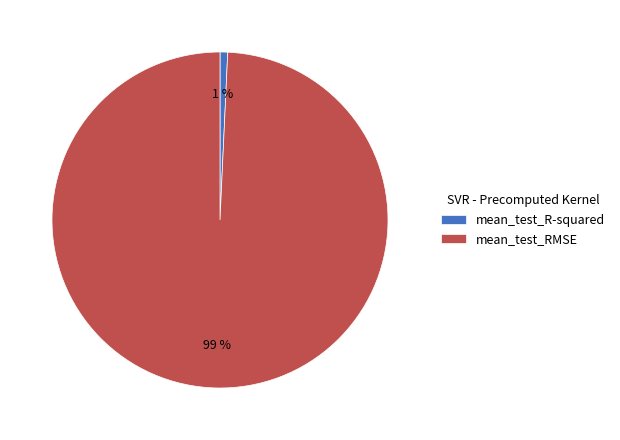

To the nearest percent, what percentage of the pie is mean_test_RMSE?

99%